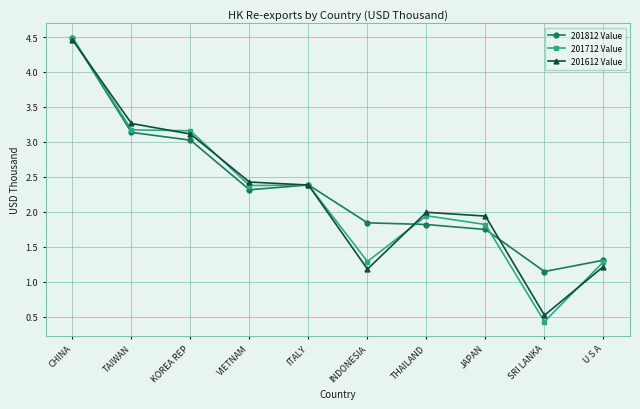

In 201812 Value, how many points are lower than both neighbors (excluding endpoints)?

2